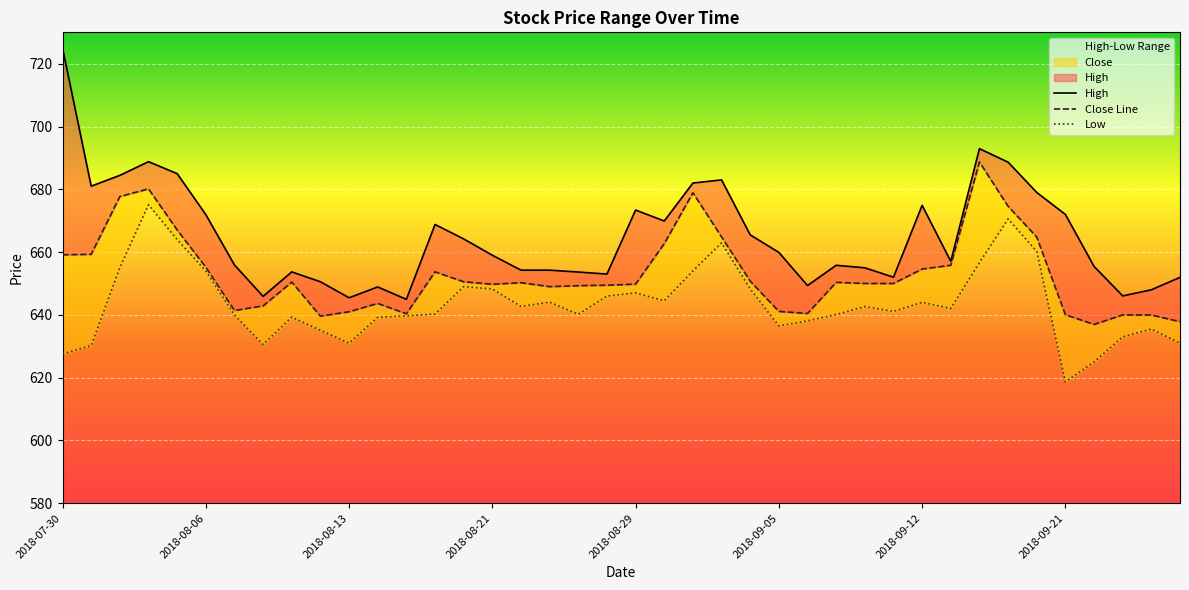

True or false: Low and Close intersect in this chart.

False